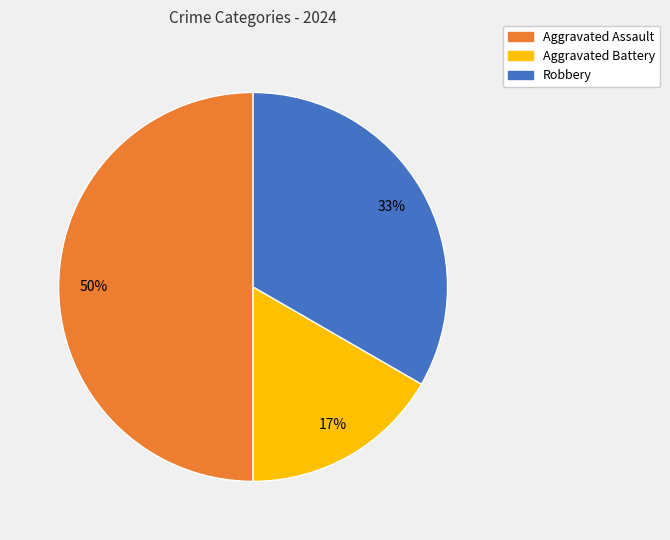

To the nearest percent, what is the combined percentage of Aggravated Assault and Aggravated Battery?

67%